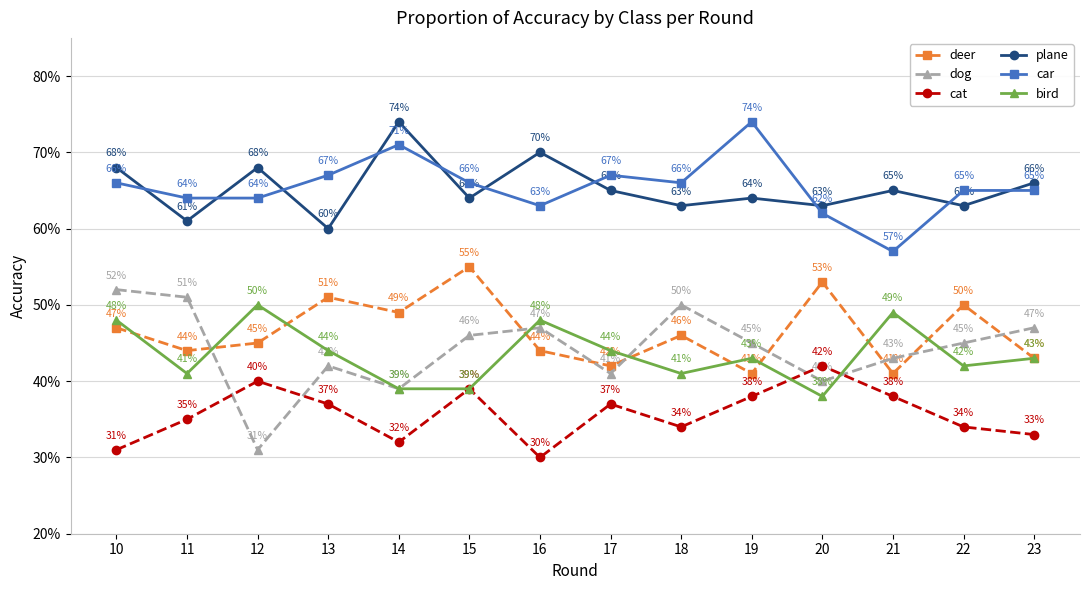

At which label is cat closest to 0?

16